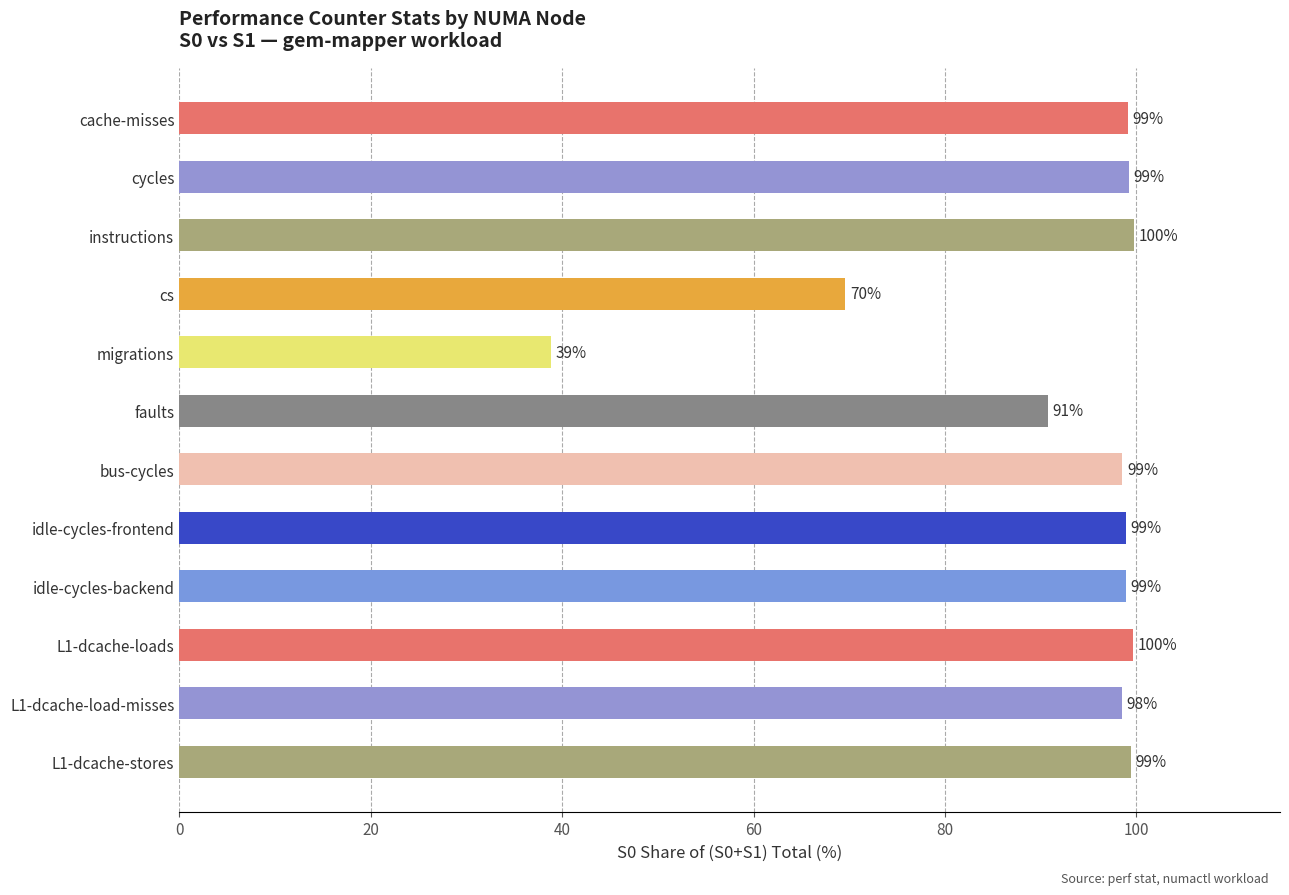

The value at migrations is 38.8. True or false?

True